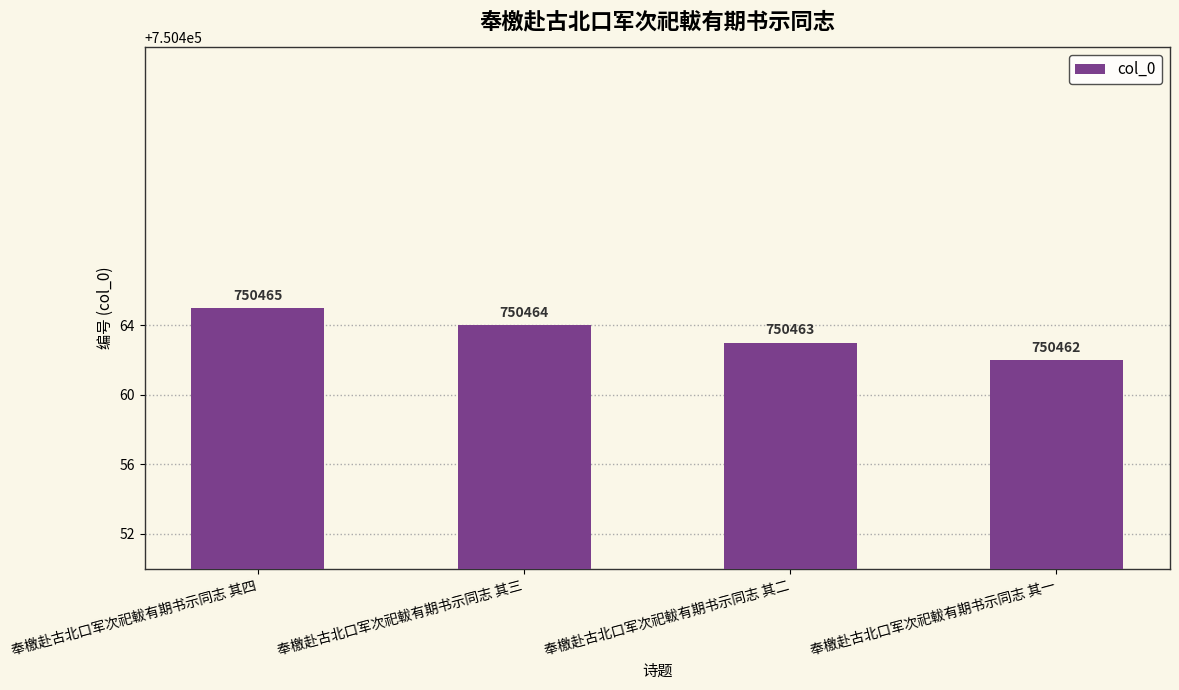

Is it true that the value at 奉檄赴古北口军次祀軷有期书示同志 其四 is 226532?

False